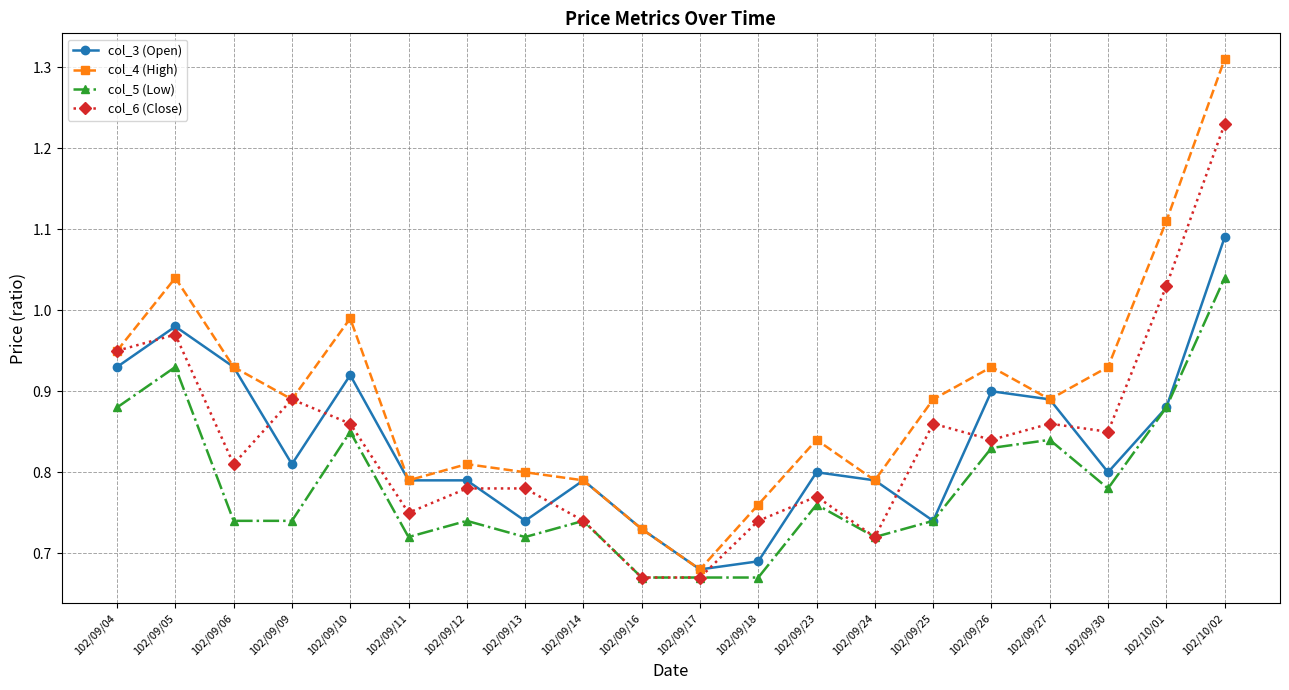

What is the total value across all series at 102/09/17?

2.7